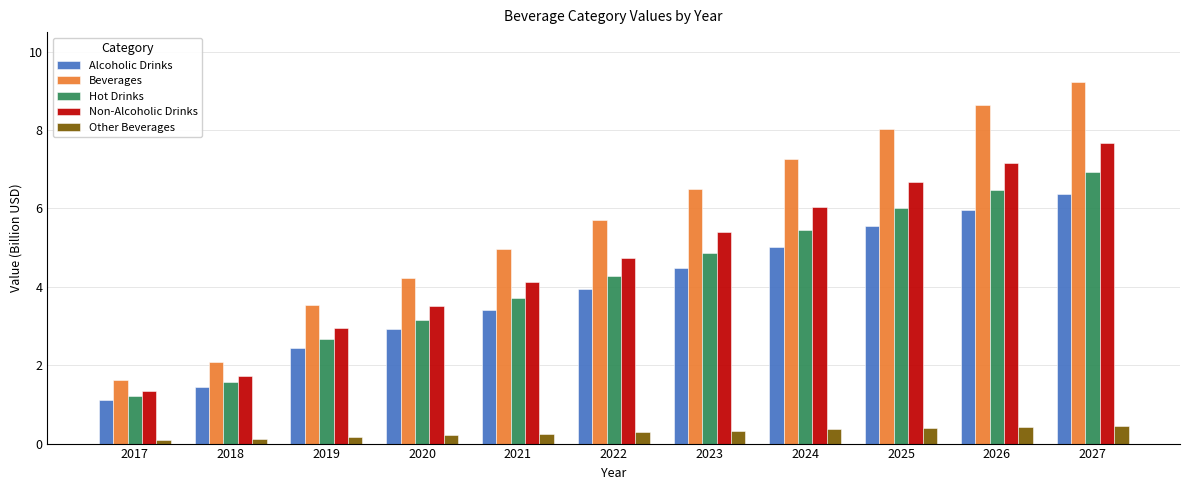

What is the difference between the Alcoholic Drinks values at 2023 and 2026?

1.5